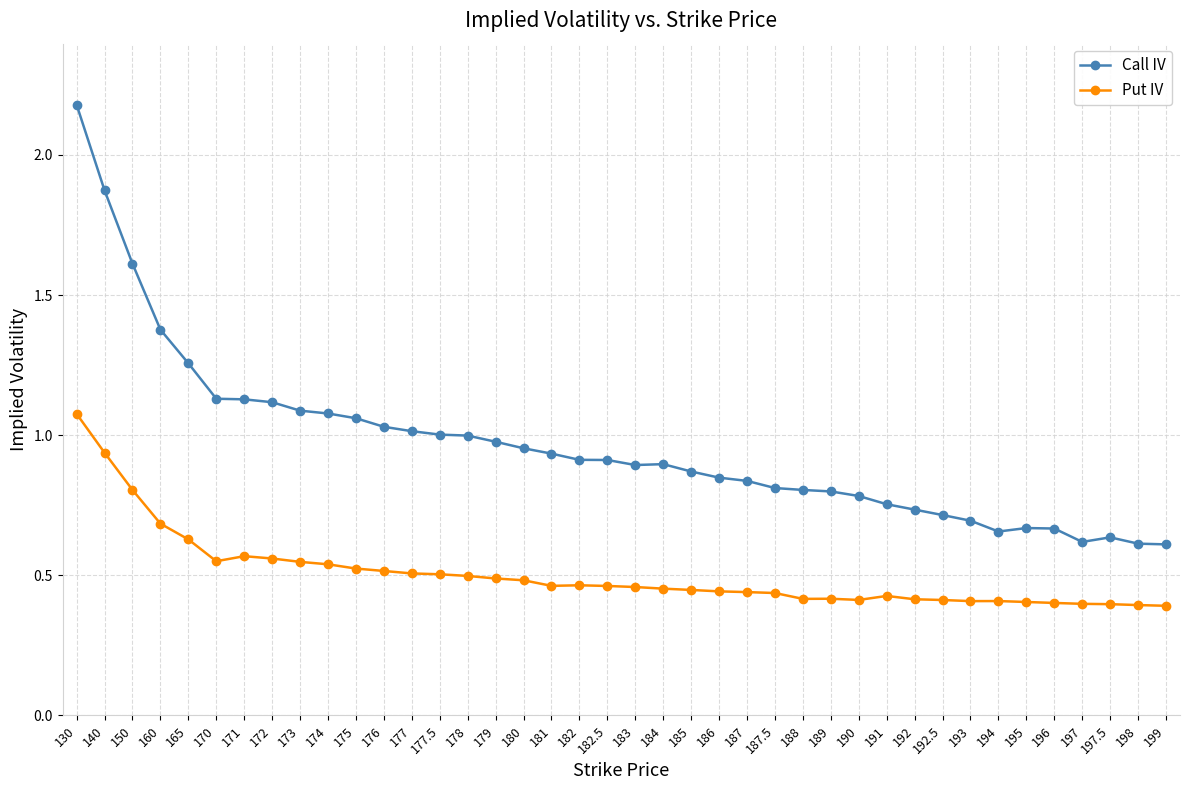

Rank the series at 188 from highest to lowest value.

Call IV, Put IV